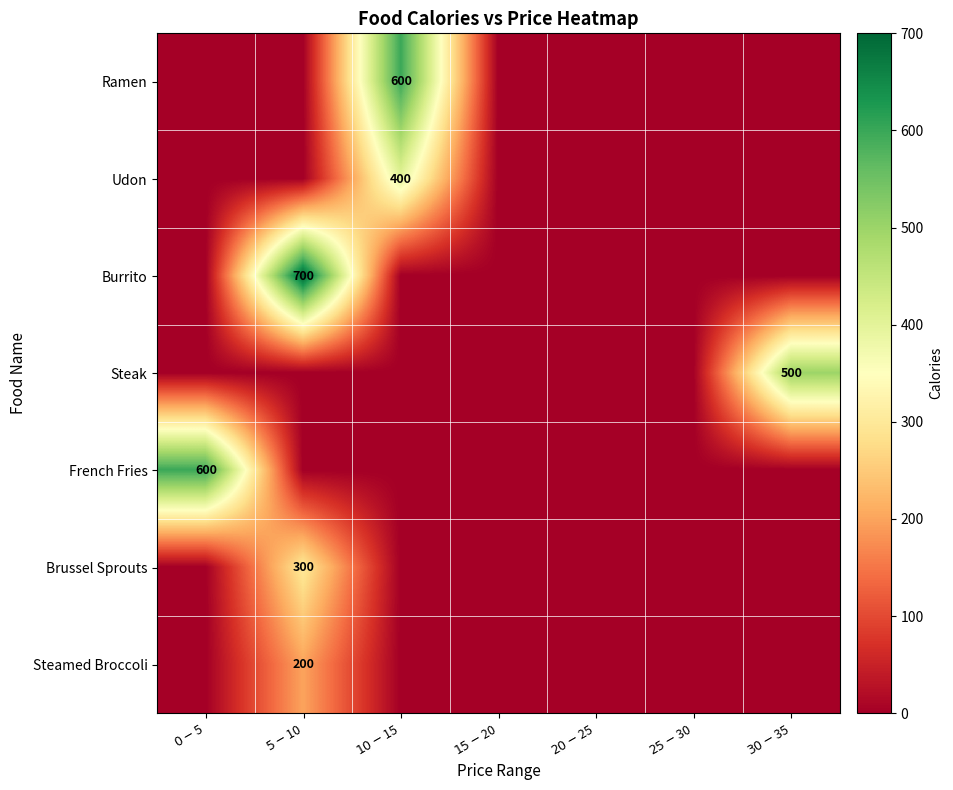

The value of Udon at $0-$5 is -249. True or false?

False